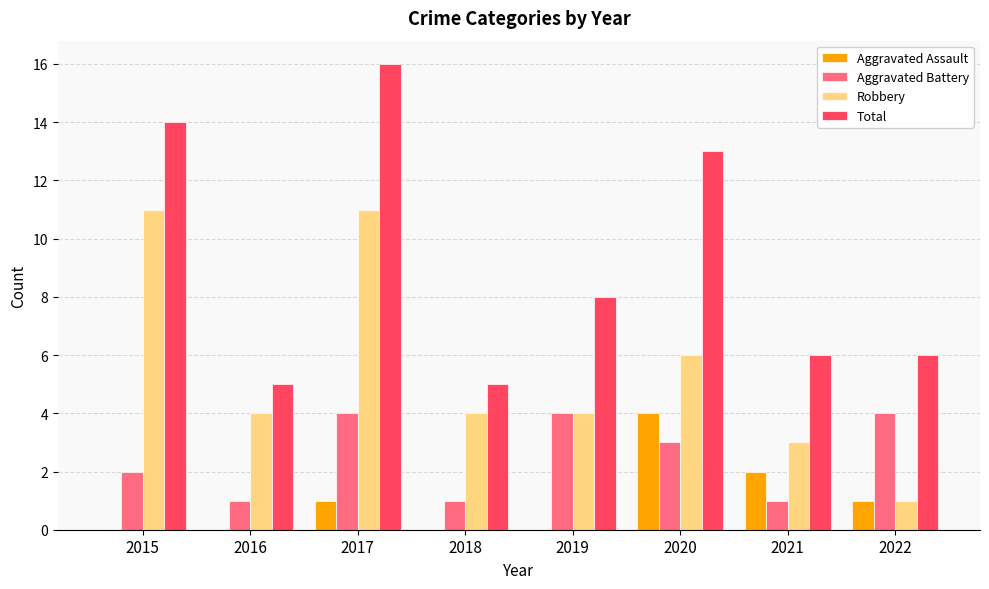

What is the total value across all series at 2022?

12